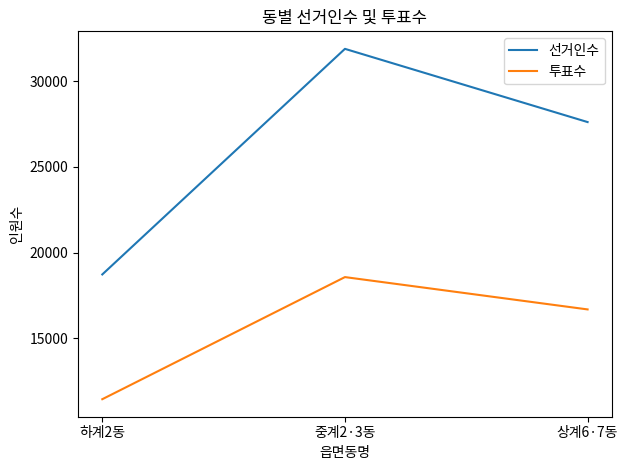

At 하계2동, list the series in order from largest to smallest.

선거인수, 투표수